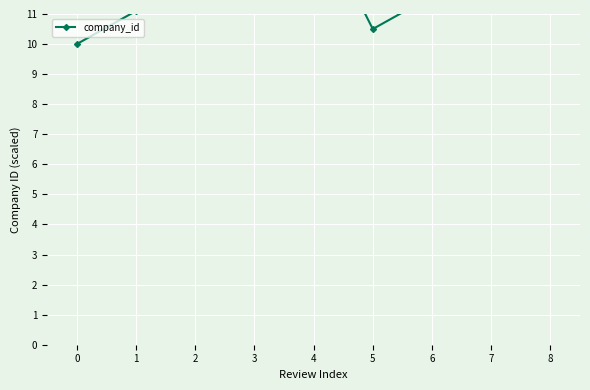

Reading left to right, what are all the values shown in this chart?

0=10.0	1=11.1	2=12.2	3=13.3	4=14.4	5=10.5	6=11.6	7=12.7	8=13.8